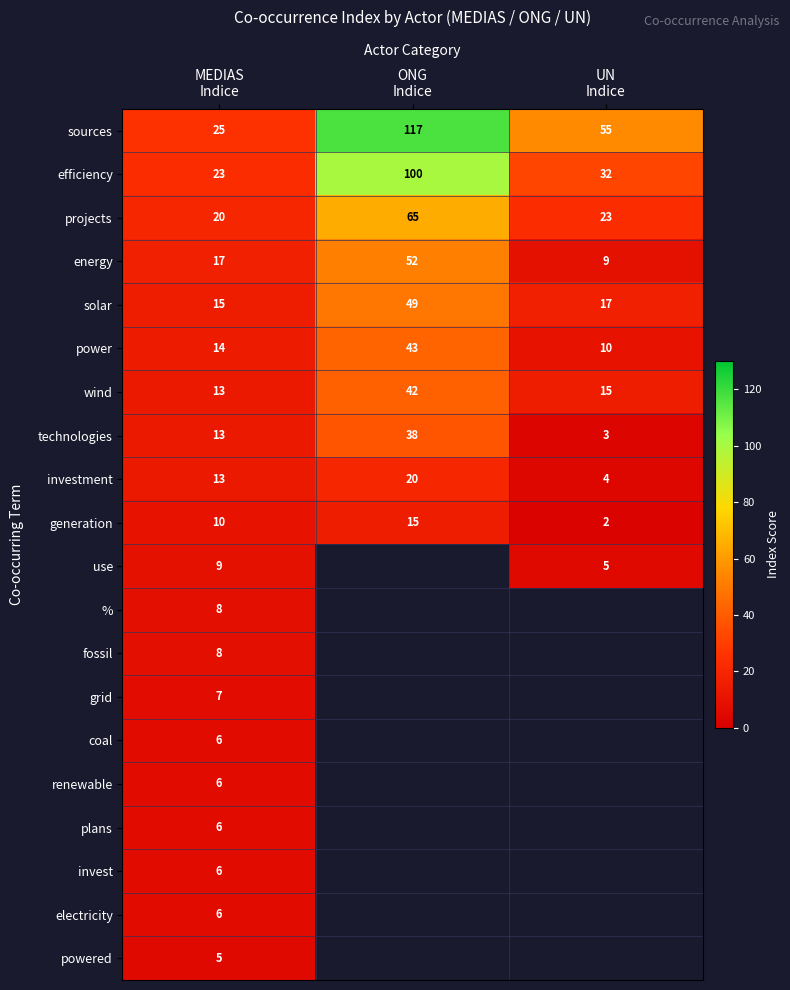

What is the spread (max minus min) of values at ONG
Indice?

102.0